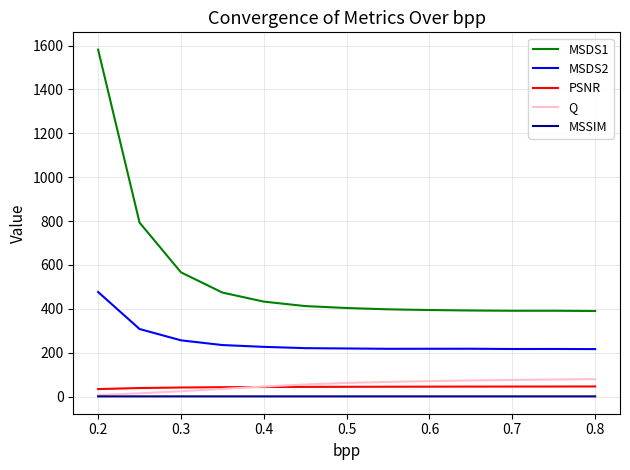

True or false: MSSIM and MSDS2 intersect in this chart.

False